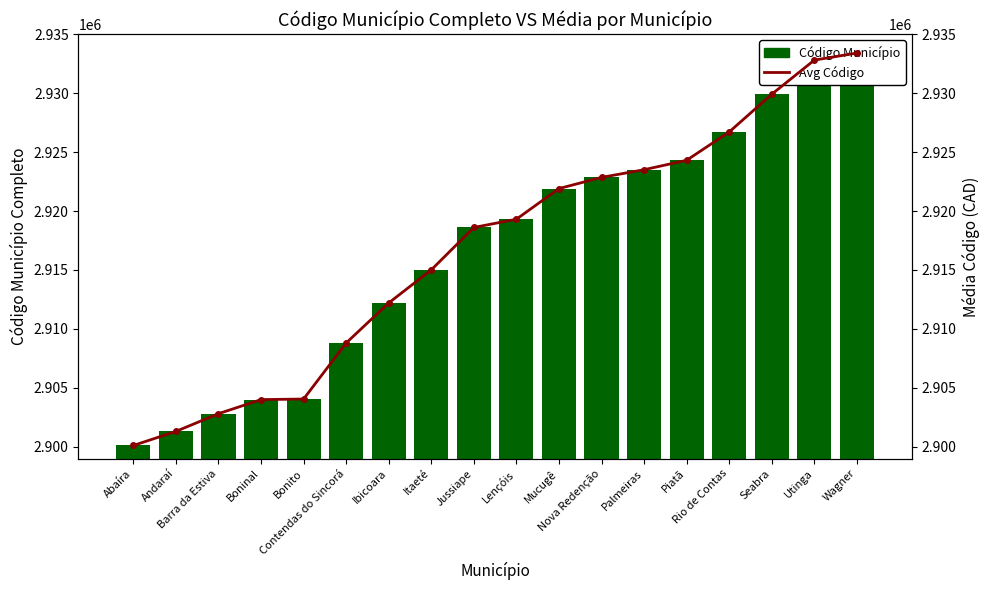

True or false: Código Município has a value of 2922854 at Nova Redenção.

True